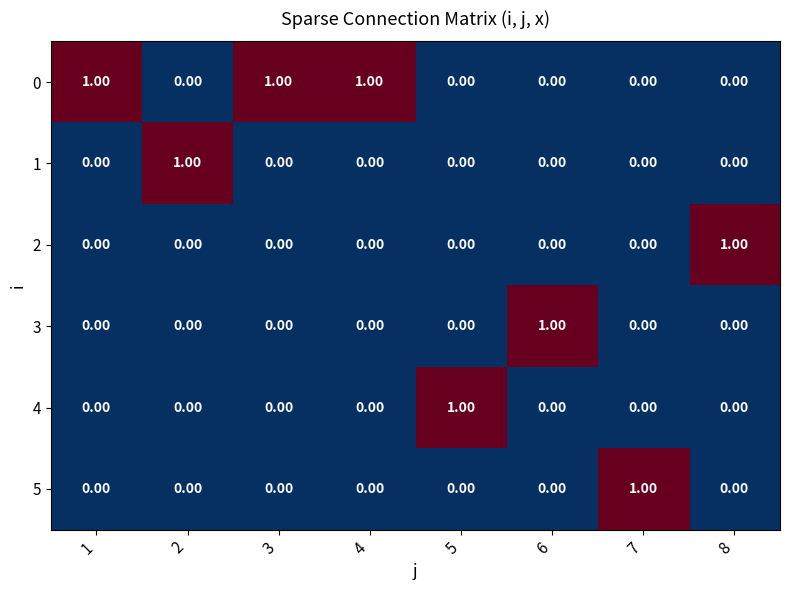

At how many categories does at least one series exceed 0?

8